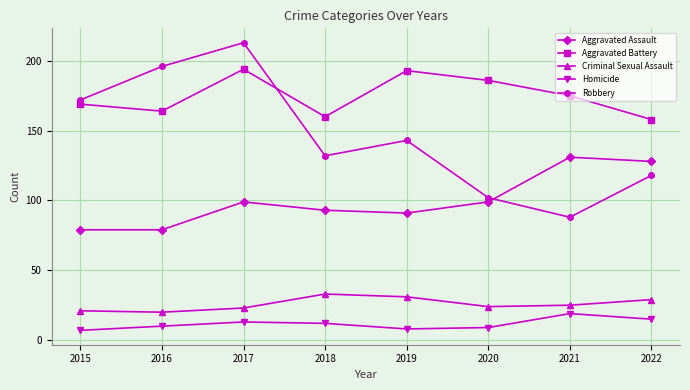

True or false: Homicide and Aggravated Assault cross at least once.

False